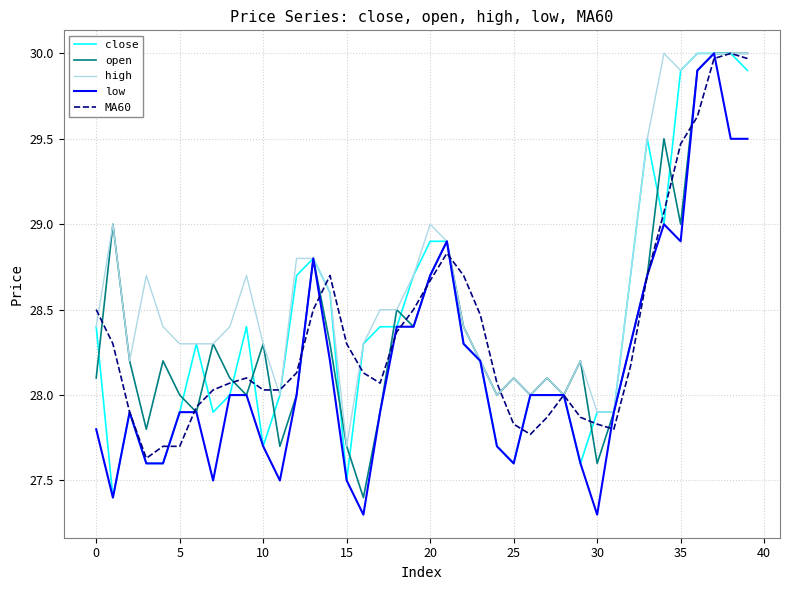

At how many categories does at least one series exceed 27?

40